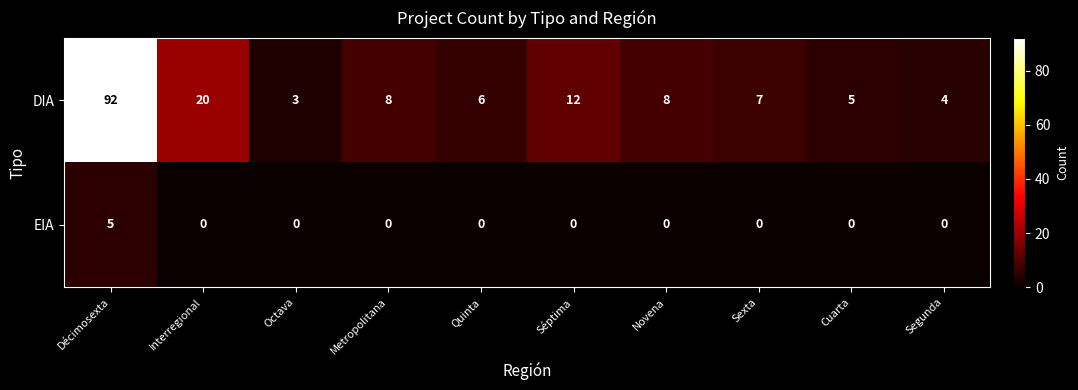

How many series are shown in this chart?

2